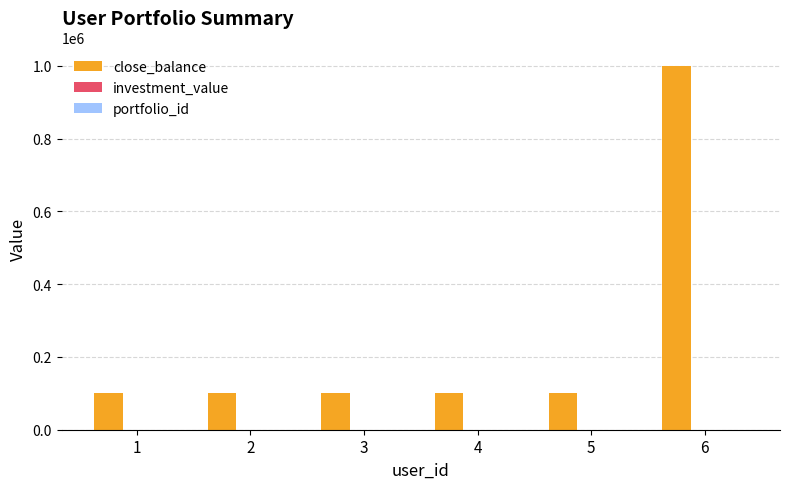

What is the spread (max minus min) of values at 4?

99996